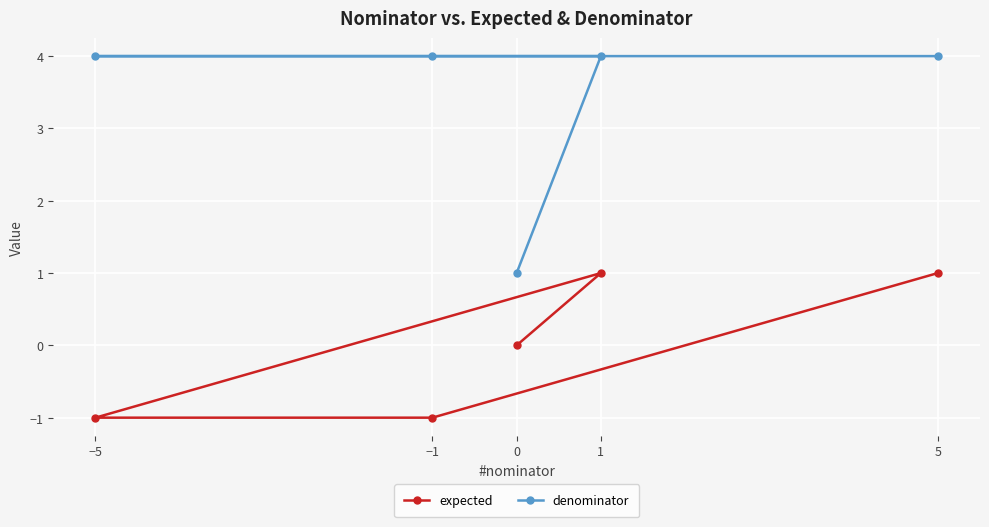

Is this an area chart (filled region under the line)?

No